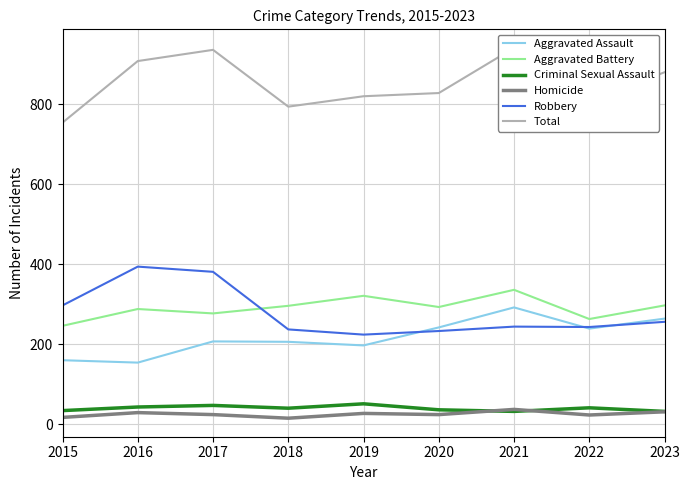

The Aggravated Assault series shows 239 at 2022. True or false?

True